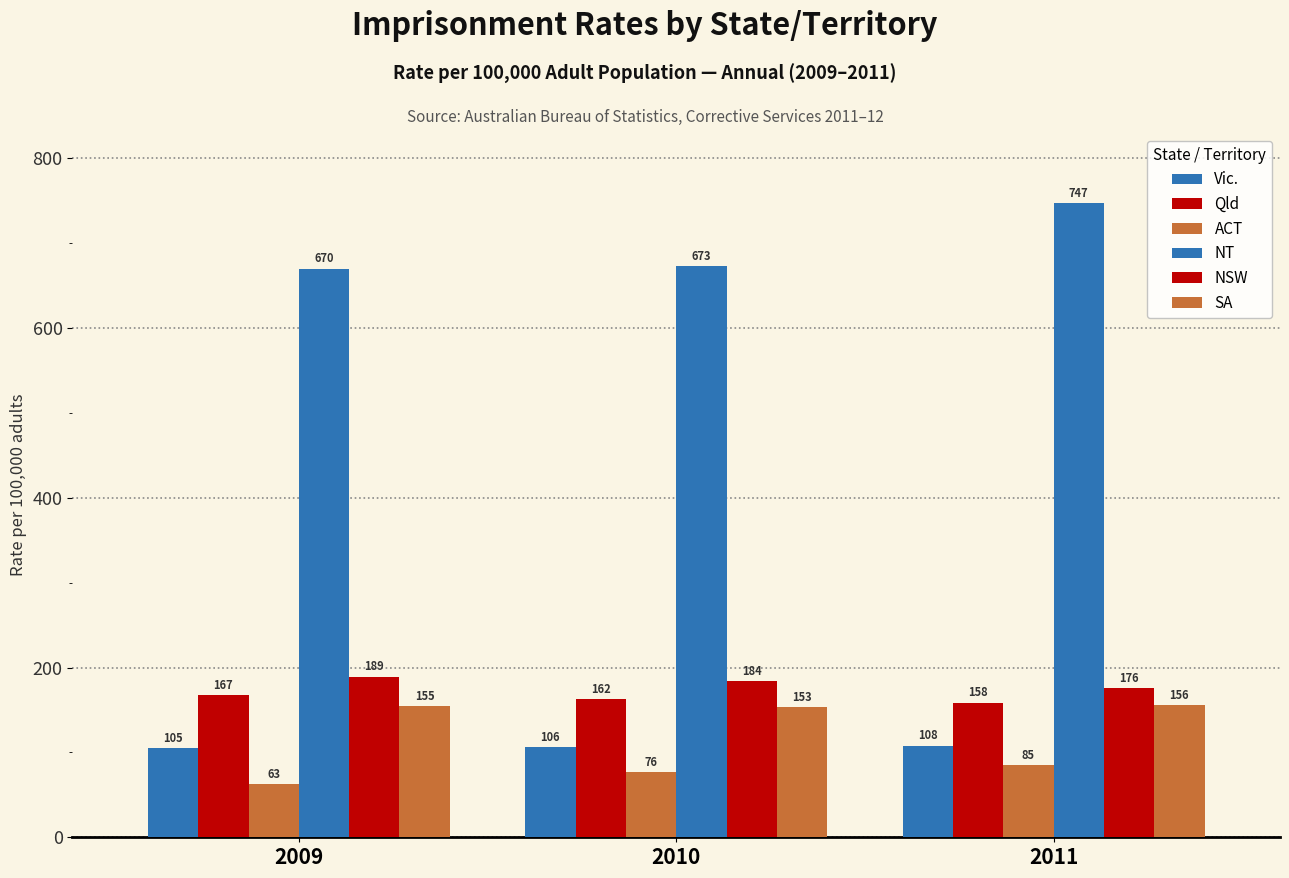

Reading left to right, what are all the values shown in this chart?

Vic.: 104.8	106.3	107.8
Qld: 167.2	162.4	158.4
ACT: 62.7	76.5	85.0
NT: 670.3	673.2	747.3
NSW: 189.4	184.2	176.0
SA: 154.7	153.0	156.0